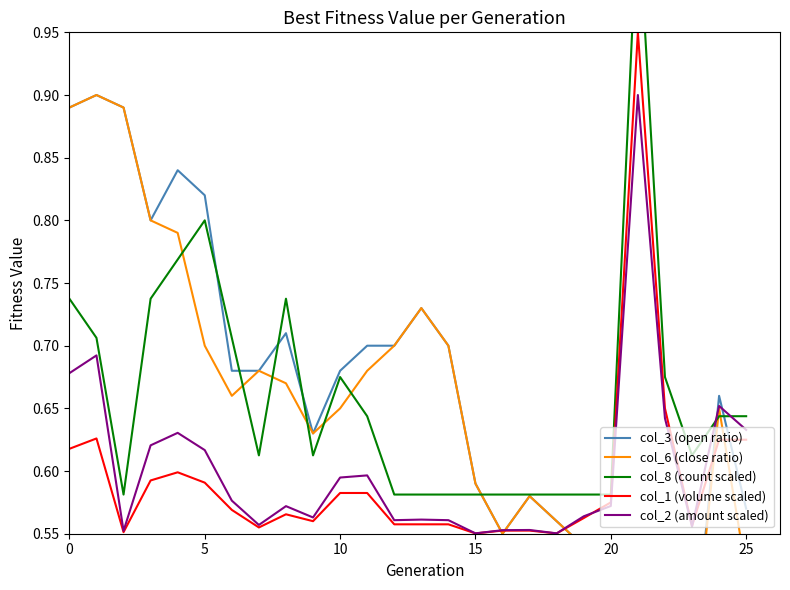

What is the highest value of the col_2 (amount scaled) series?

0.9